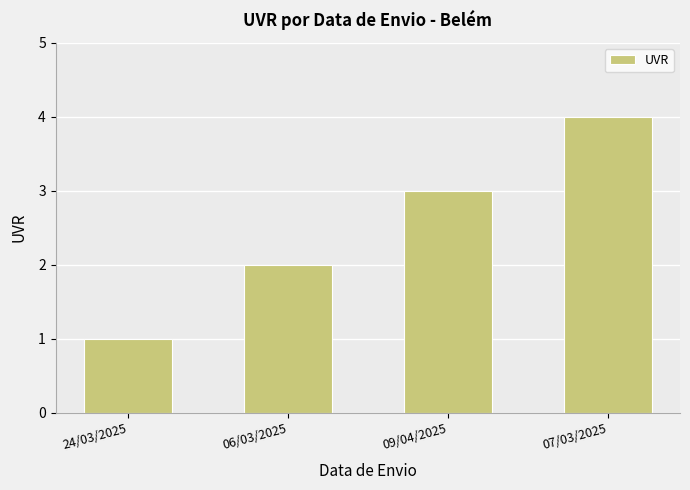

Count the number of data series in this chart.

1